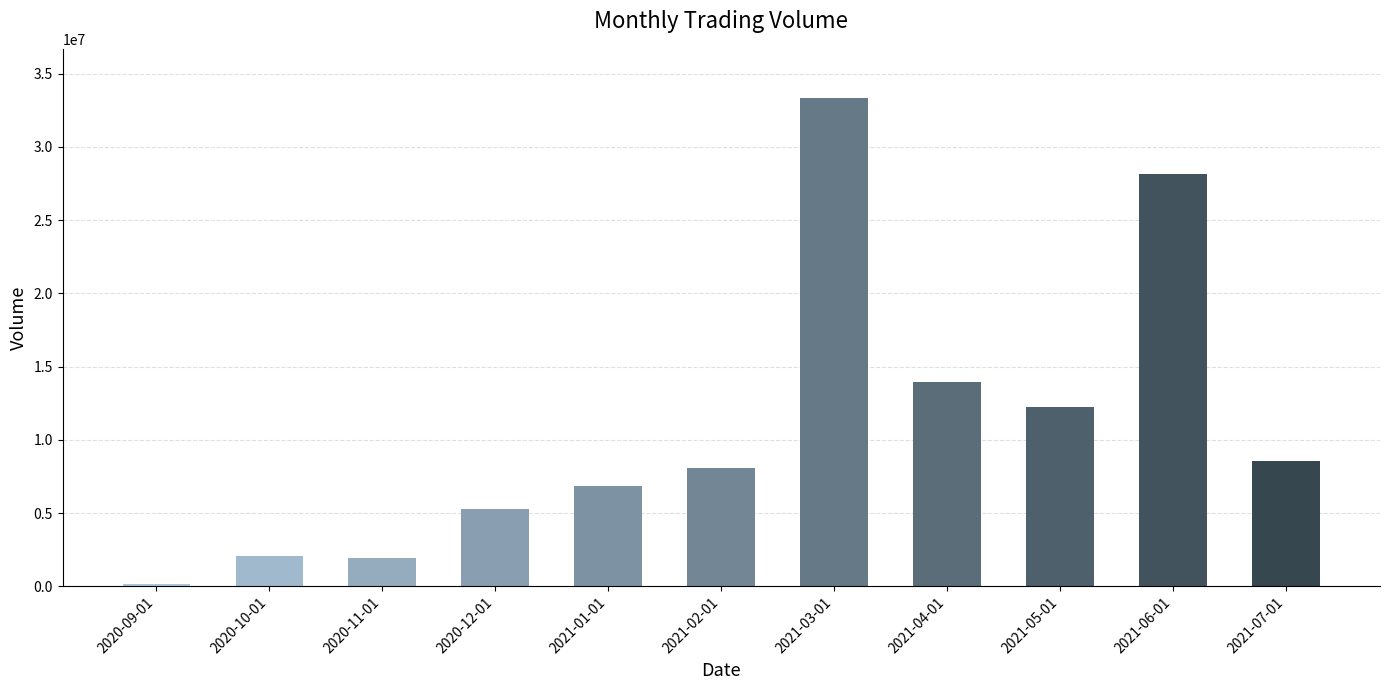

Is it true that the value at 2021-02-01 is 11804276?

False